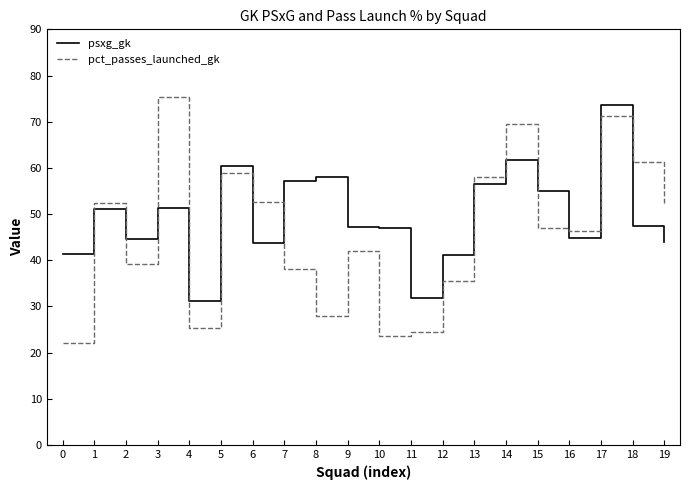

What is the average value of the psxg_gk series?

49.4